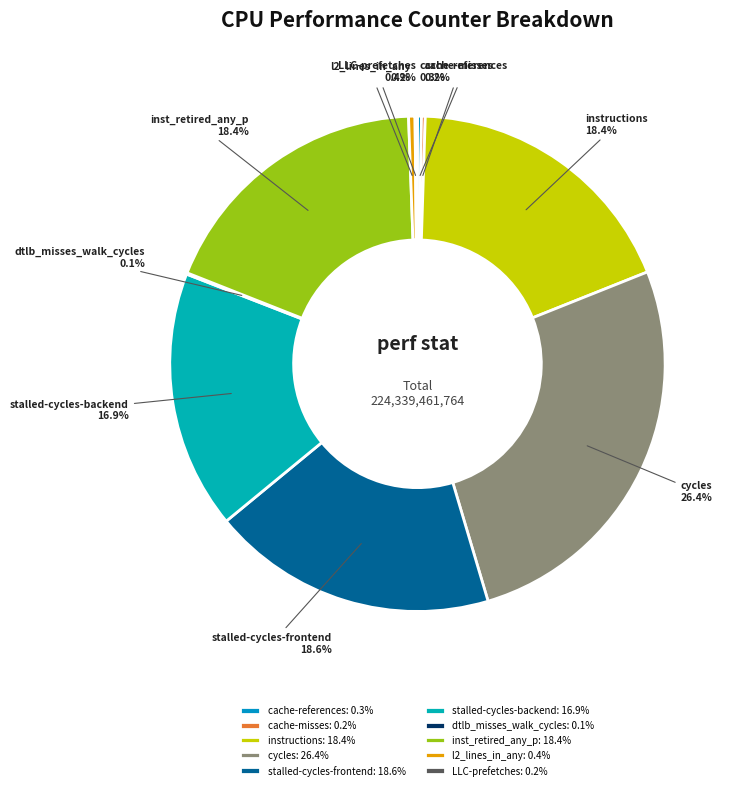

To the nearest percent, what portion does stalled-cycles-frontend represent?

19%